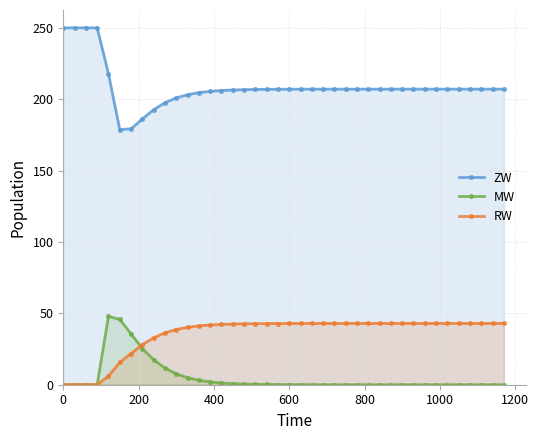

True or false: MW and ZW intersect in this chart.

False